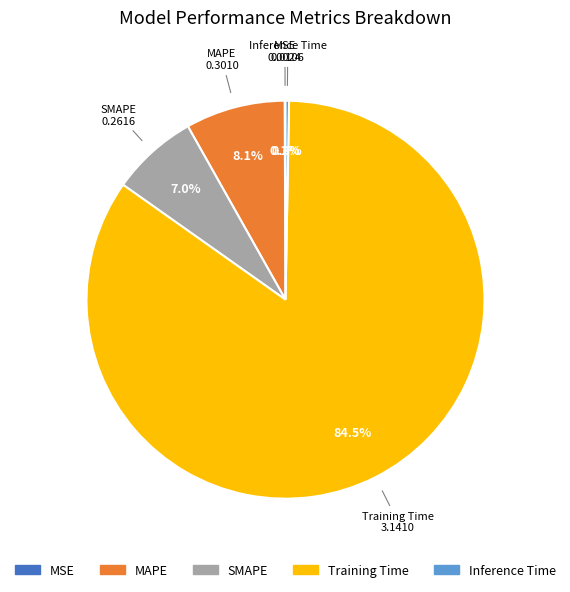

To the nearest percent, what portion does SMAPE represent?

7%